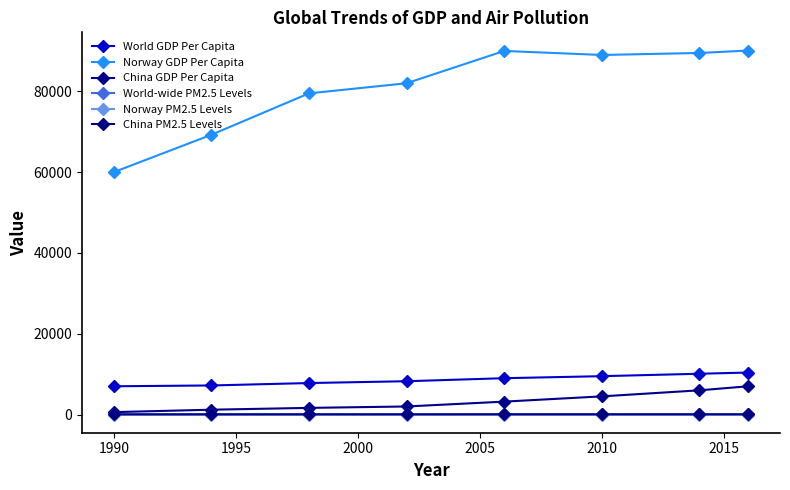

How many data points does each series have?

8